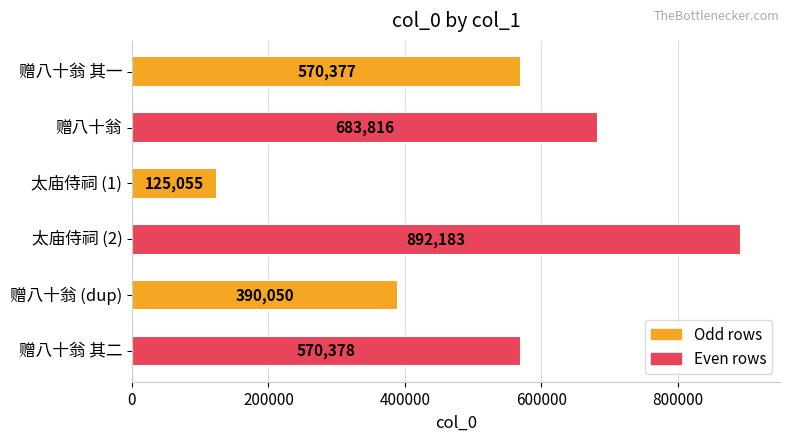

Reading top to bottom, transcribe all the data shown in this chart.

570377	683816	125055	892183	390050	570378